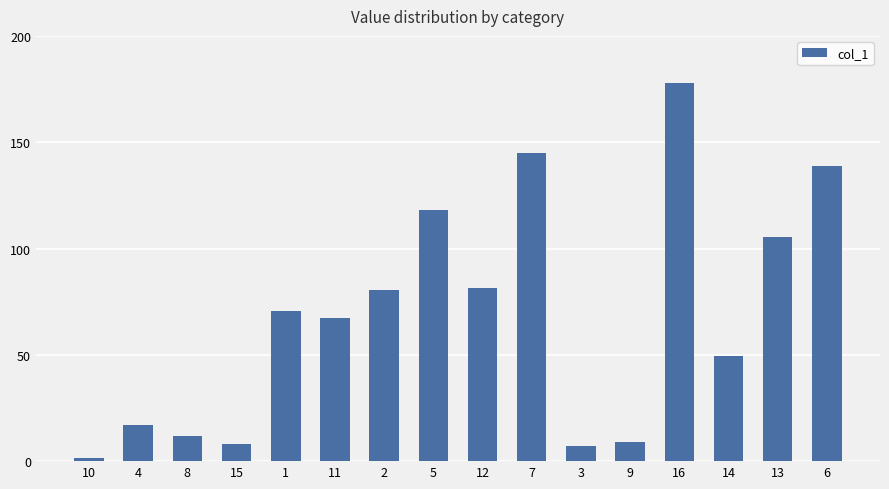

Which label corresponds to the largest value in the chart?

16